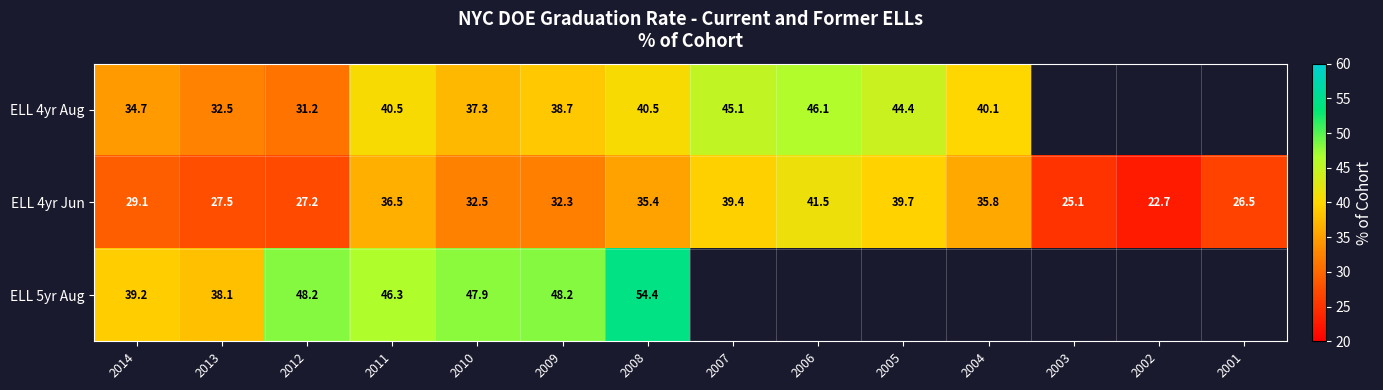

Is the value of ELL 4yr Jun at 2005 greater than the value of ELL 4yr Aug at 2007?

No